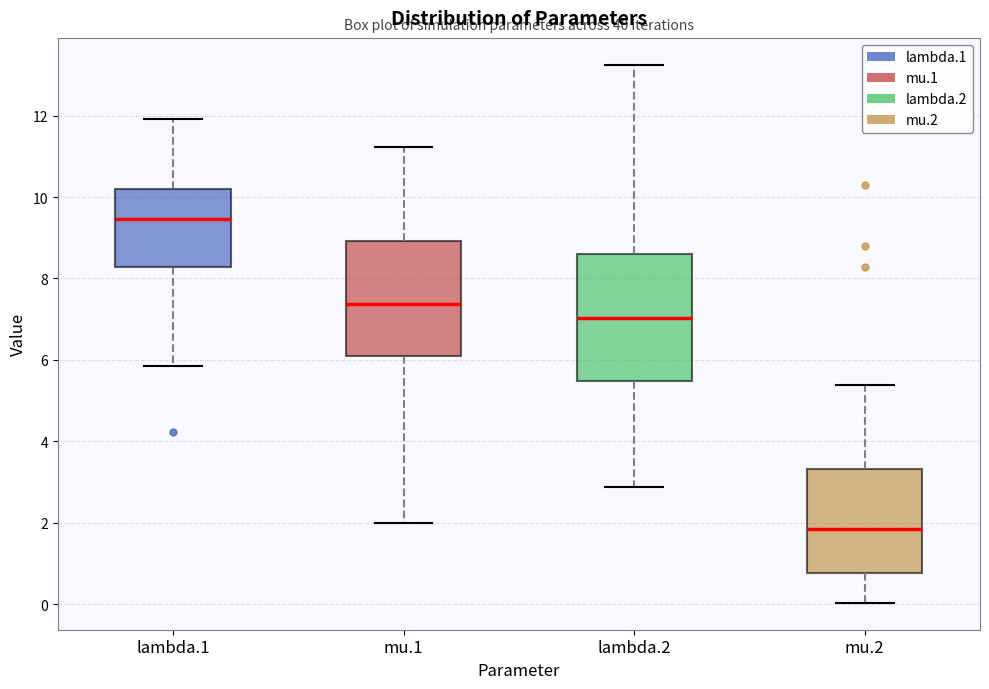

Reading left to right, read every box against the y-axis: the position of its median line, the range the box covers, and the ends of its whiskers. The values are not printed on the chart, so give them approximately, as read against the axis.

lambda.1: median 9.4, box 8.2 to 10.2, whiskers 5.8 to 12.0
mu.1: median 7.4, box 6.0 to 9.0, whiskers 2.0 to 11.2
lambda.2: median 7.0, box 5.4 to 8.6, whiskers 2.8 to 13.2
mu.2: median 1.8, box 0.8 to 3.4, whiskers 0.0 to 5.4